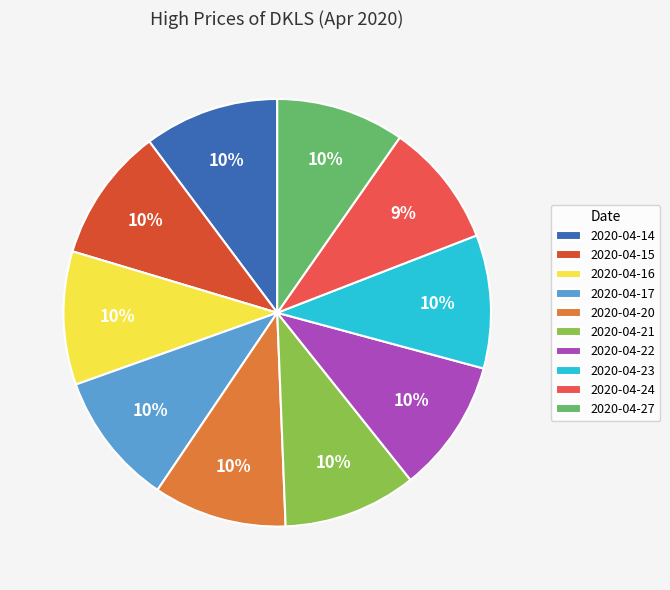

Do 2020-04-23 and 2020-04-14 together represent more than half of the pie?

No